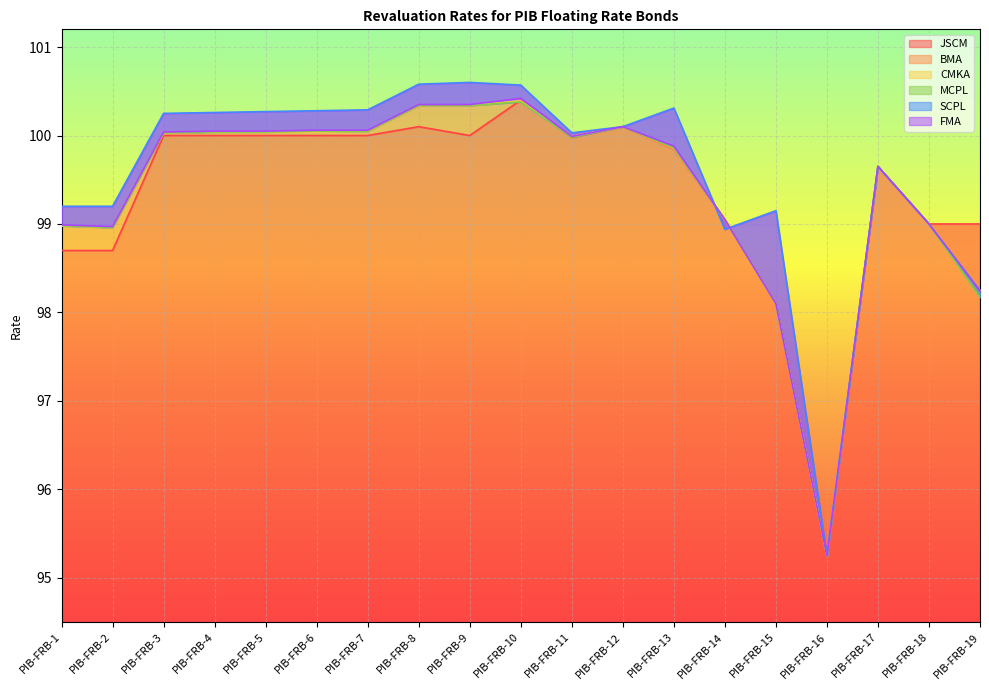

At which label does FMA reach its minimum?

PIB-FRB-16